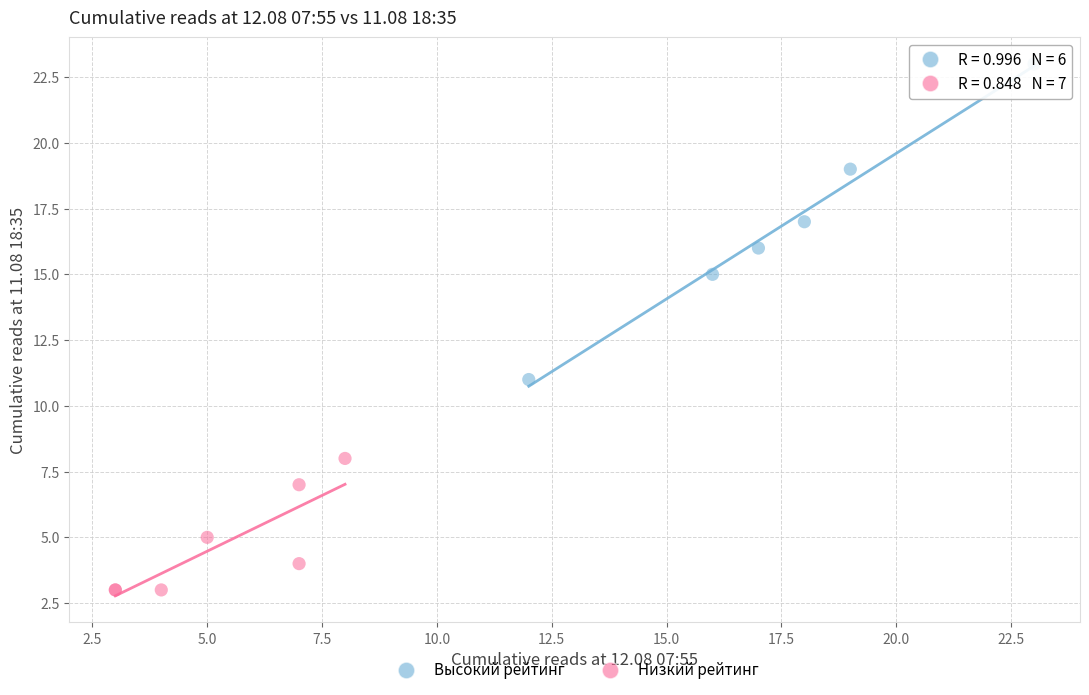

Which series has the widest spread of Y values?

Высокий рейтинг